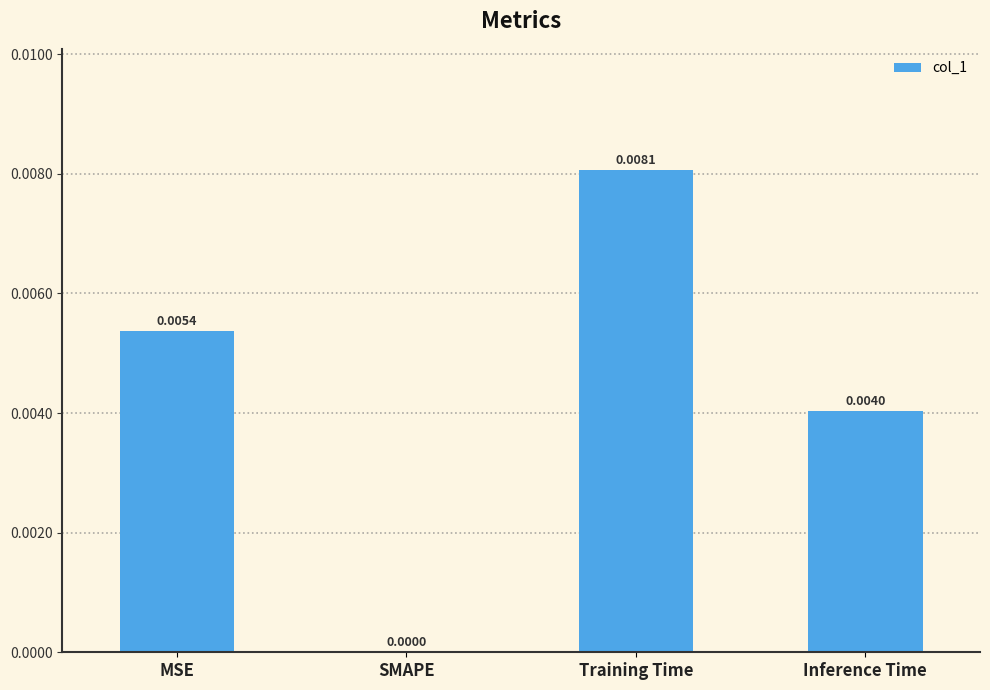

Which has a higher value, SMAPE or Inference Time?

Inference Time